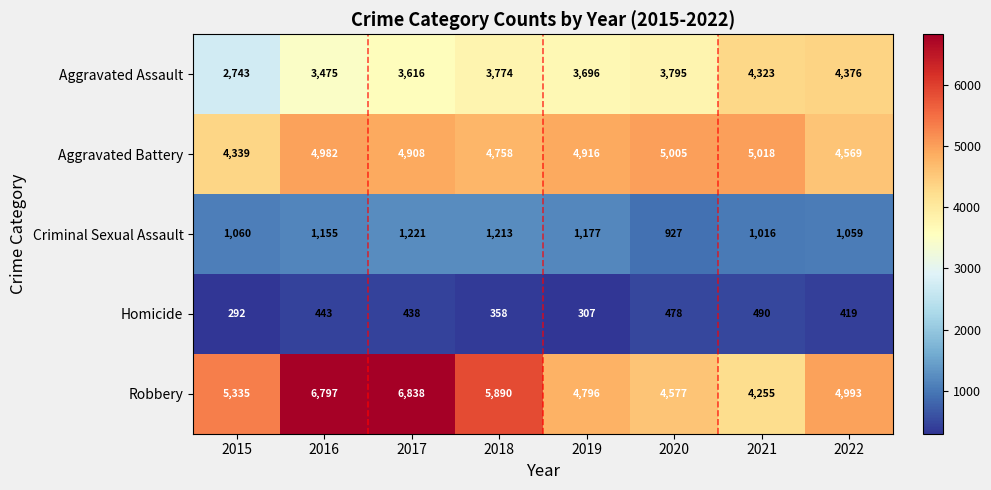

At which category does the chart reach its peak across all series?

2017